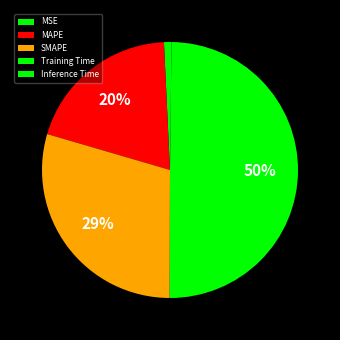

Does Training Time represent more than half of the total?

No